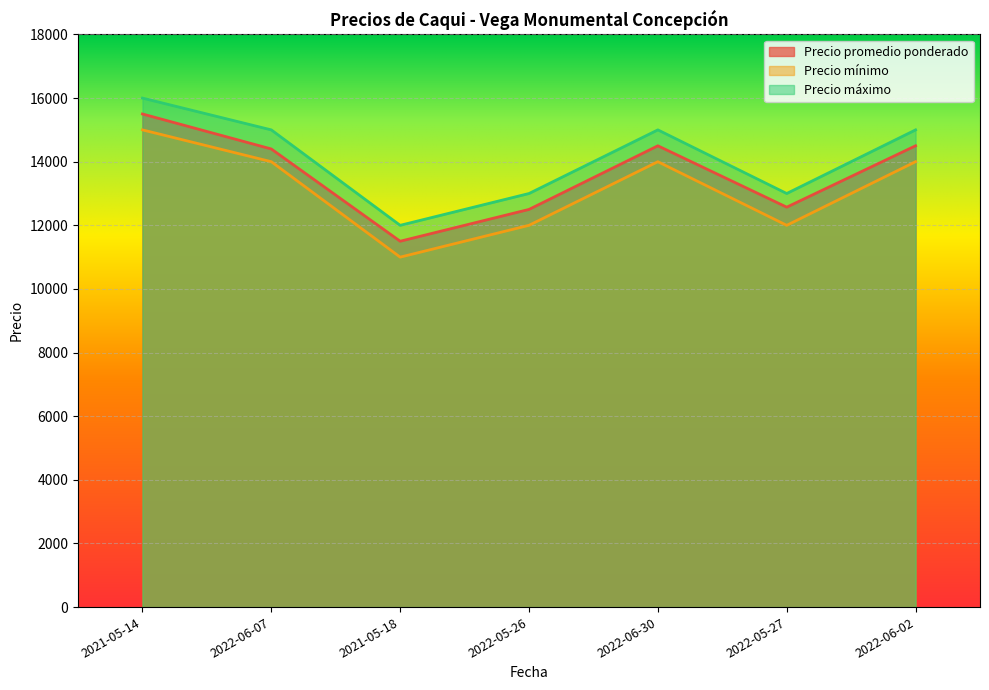

How many data points in Precio mínimo are less than 14000?

3